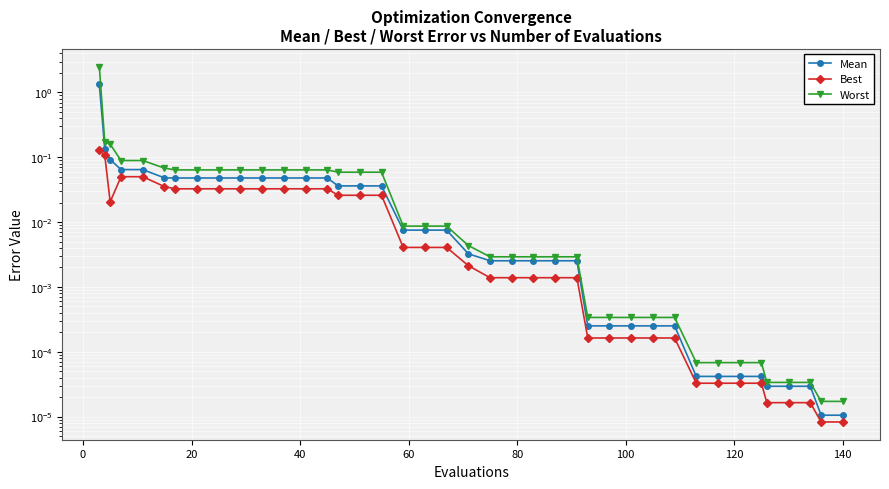

True or false: Mean has more than 1 interior local peaks.

False